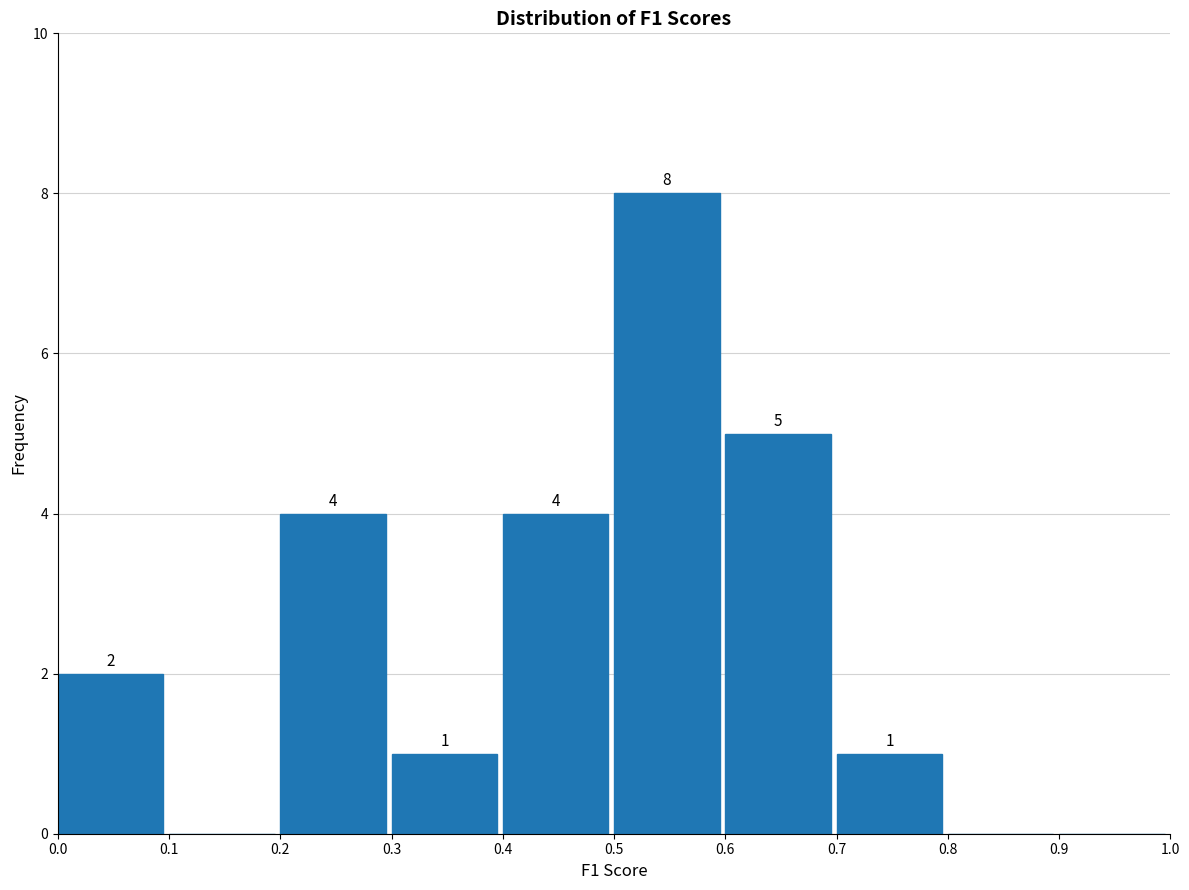

Which range on the x-axis has the tallest bar?

0.5 to 0.6